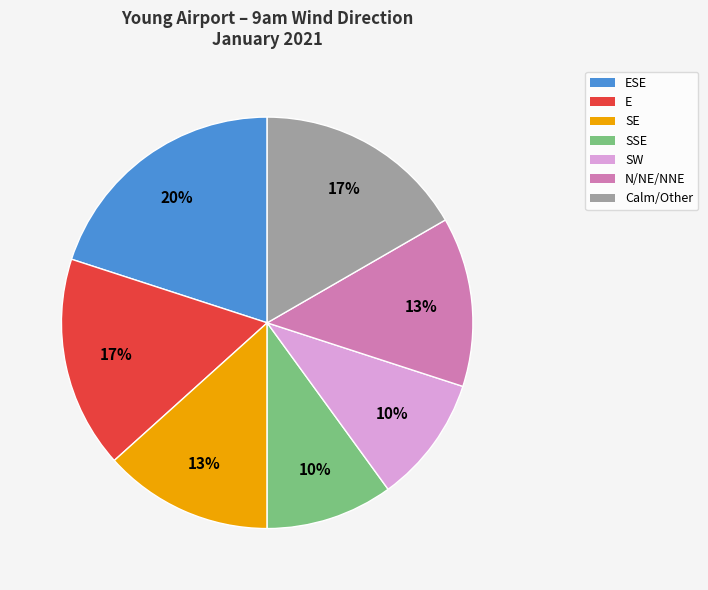

To the nearest percent, what is the difference between the largest and smallest slice percentages?

10%